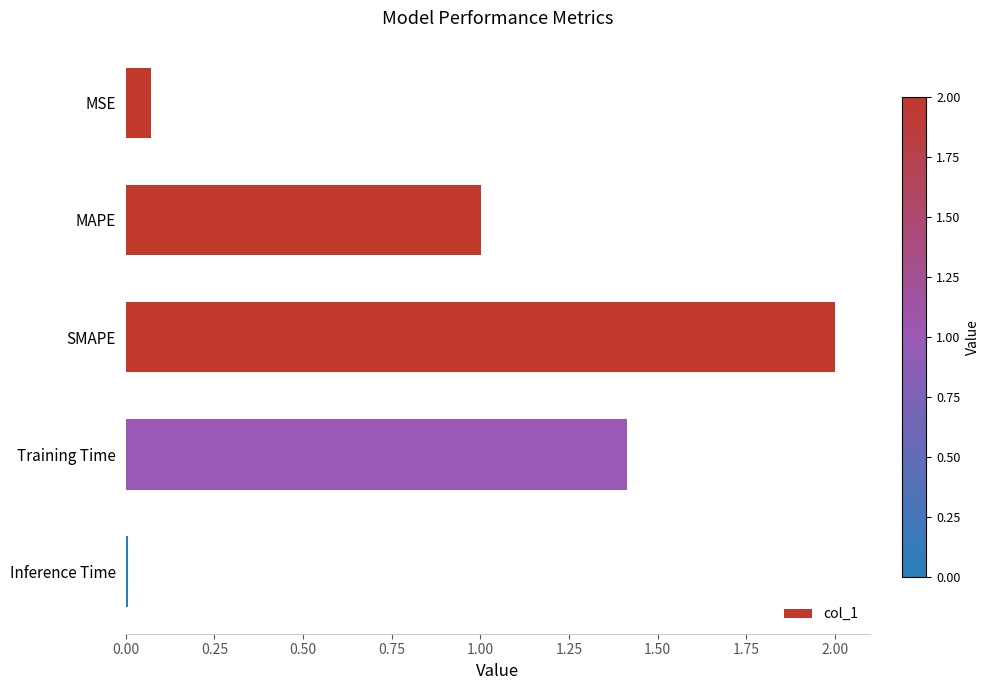

Rank the categories by value from highest to lowest.

SMAPE, Training Time, MAPE, MSE, Inference Time